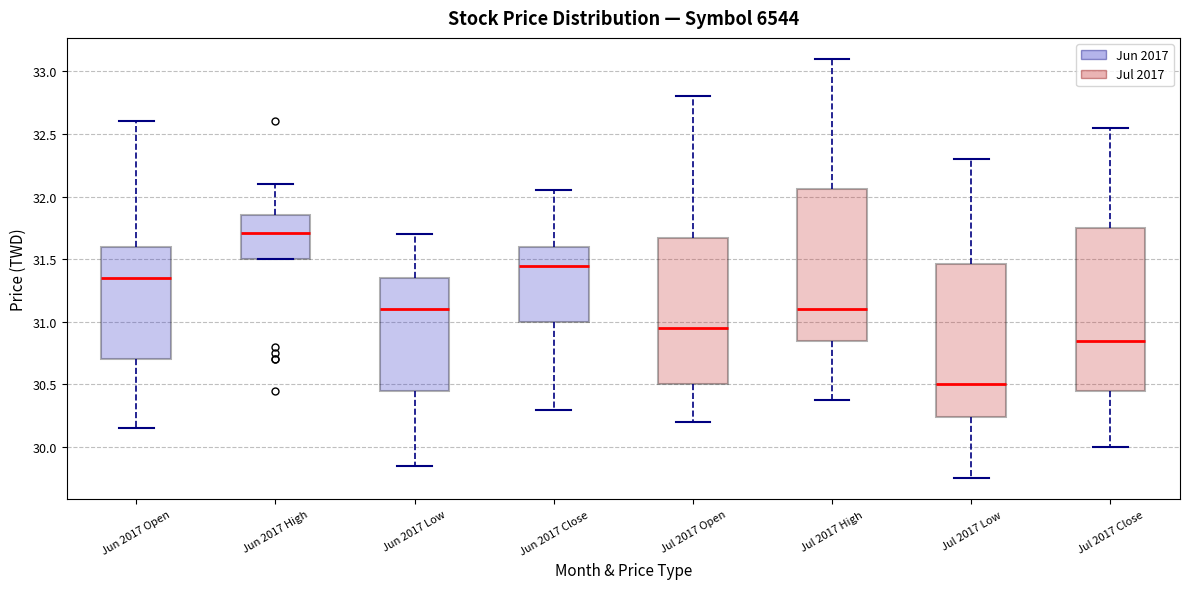

Comparing the boxes themselves (not the whiskers), which one is the tallest?

Jul 2017 Close